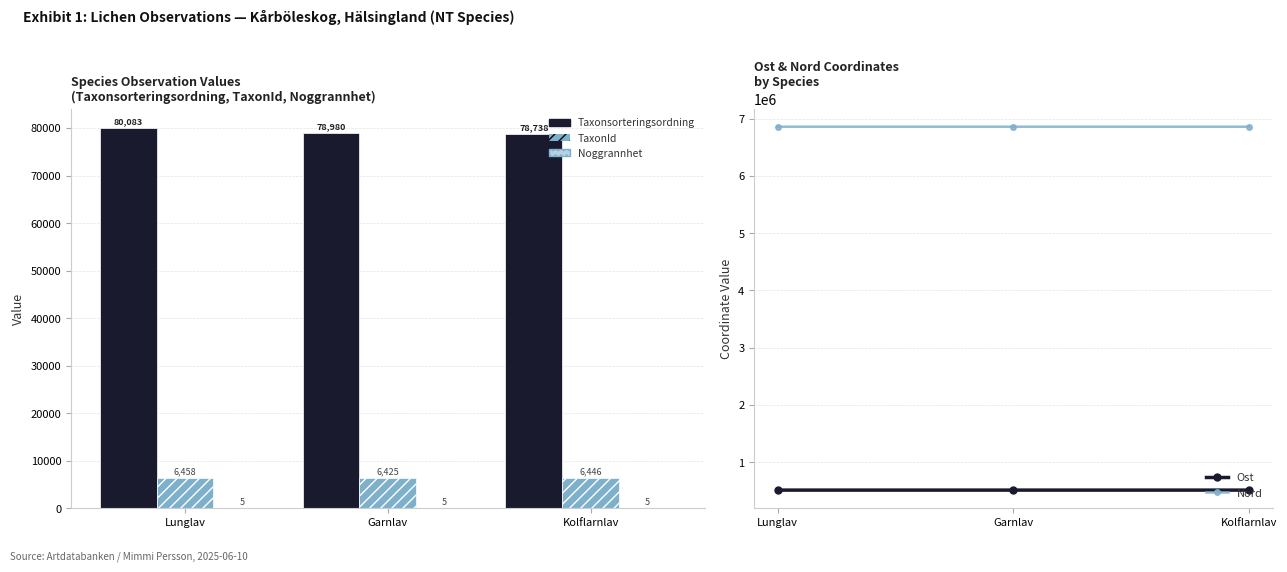

Reading left to right, extract all data points from this chart.

Taxonsorteringsordning: Lunglav=80083	Garnlav=78980	Kolflarnlav=78738
TaxonId: Lunglav=6458	Garnlav=6425	Kolflarnlav=6446
Noggrannhet: Lunglav=5	Garnlav=5	Kolflarnlav=5
Ost: Lunglav=513045	Garnlav=513045	Kolflarnlav=513033
Nord: Lunglav=6860250	Garnlav=6860252	Kolflarnlav=6860116